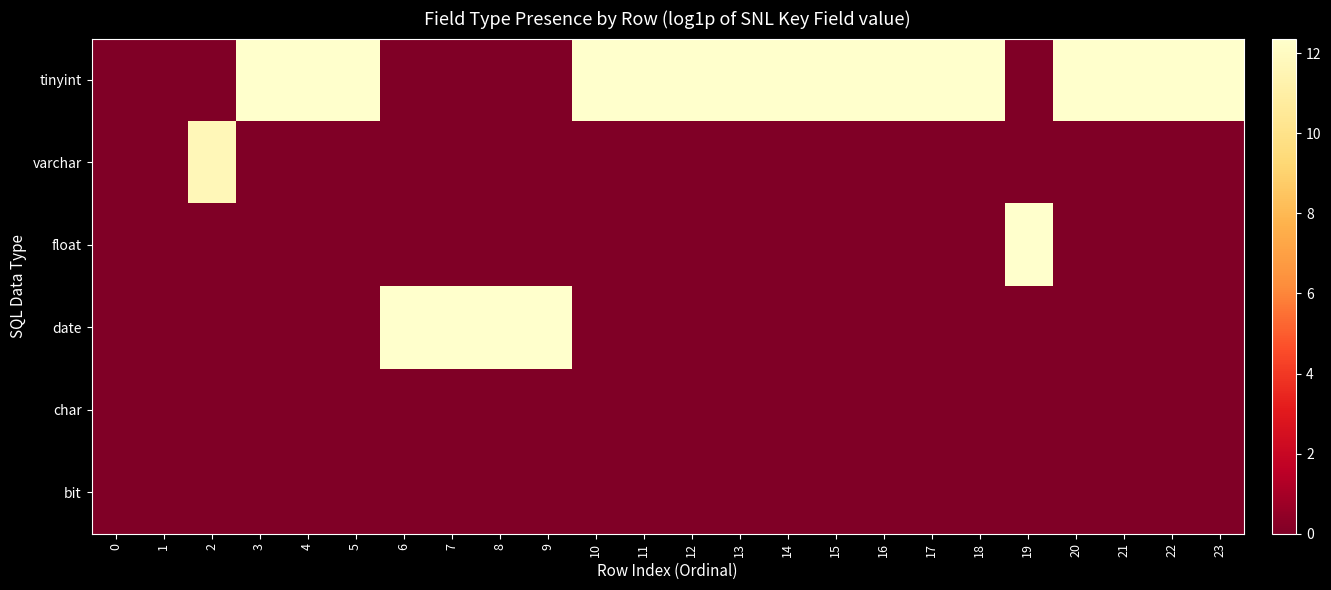

Reading left to right, transcribe all the data shown in this chart.

tinyint: 0=0.0	1=0.0	2=0.0	3=12.4	4=12.4	5=12.4	6=0.0	7=0.0	8=0.0	9=0.0	10=12.4	11=12.4	12=12.4	13=12.4	14=12.4	15=12.4	16=12.4	17=12.4	18=12.4	19=0.0	20=12.4	21=12.4	22=12.4	23=12.4
varchar: 0=0.0	1=0.0	2=11.7	3=0.0	4=0.0	5=0.0	6=0.0	7=0.0	8=0.0	9=0.0	10=0.0	11=0.0	12=0.0	13=0.0	14=0.0	15=0.0	16=0.0	17=0.0	18=0.0	19=0.0	20=0.0	21=0.0	22=0.0	23=0.0
float: 0=0.0	1=0.0	2=0.0	3=0.0	4=0.0	5=0.0	6=0.0	7=0.0	8=0.0	9=0.0	10=0.0	11=0.0	12=0.0	13=0.0	14=0.0	15=0.0	16=0.0	17=0.0	18=0.0	19=12.4	20=0.0	21=0.0	22=0.0	23=0.0
date: 0=0.0	1=0.0	2=0.0	3=0.0	4=0.0	5=0.0	6=12.4	7=12.4	8=12.4	9=12.4	10=0.0	11=0.0	12=0.0	13=0.0	14=0.0	15=0.0	16=0.0	17=0.0	18=0.0	19=0.0	20=0.0	21=0.0	22=0.0	23=0.0
char: 0=0.0	1=0.0	2=0.0	3=0.0	4=0.0	5=0.0	6=0.0	7=0.0	8=0.0	9=0.0	10=0.0	11=0.0	12=0.0	13=0.0	14=0.0	15=0.0	16=0.0	17=0.0	18=0.0	19=0.0	20=0.0	21=0.0	22=0.0	23=0.0
bit: 0=0.0	1=0.0	2=0.0	3=0.0	4=0.0	5=0.0	6=0.0	7=0.0	8=0.0	9=0.0	10=0.0	11=0.0	12=0.0	13=0.0	14=0.0	15=0.0	16=0.0	17=0.0	18=0.0	19=0.0	20=0.0	21=0.0	22=0.0	23=0.0